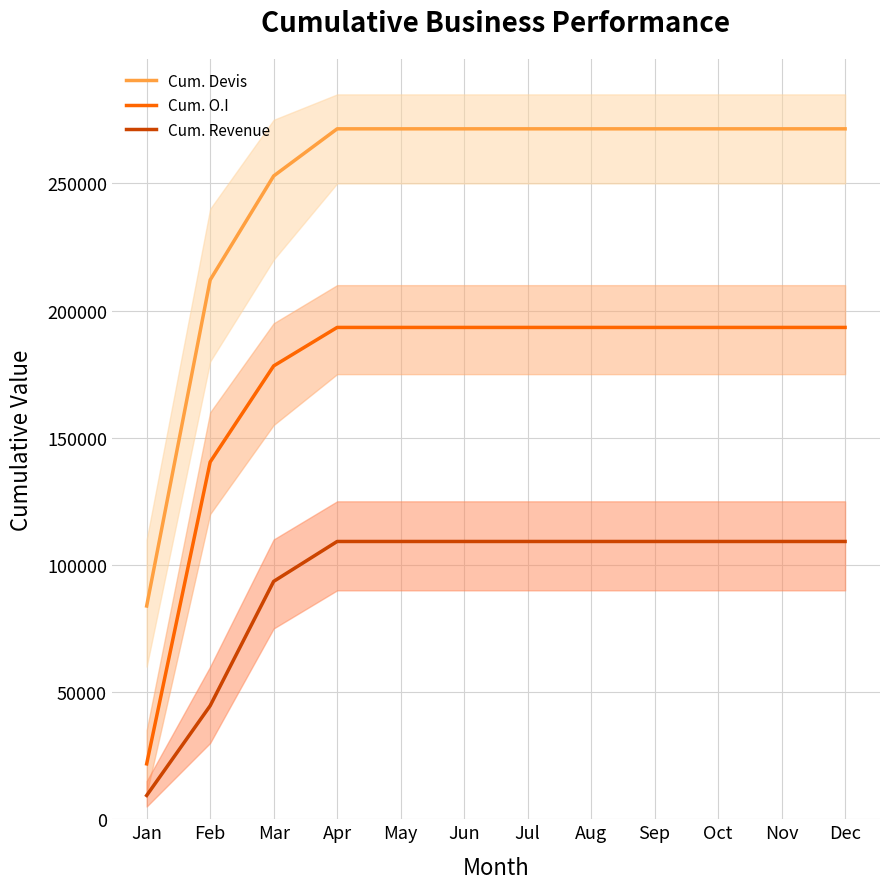

True or false: Cum. Devis has a value of 212037.4 at Feb.

True